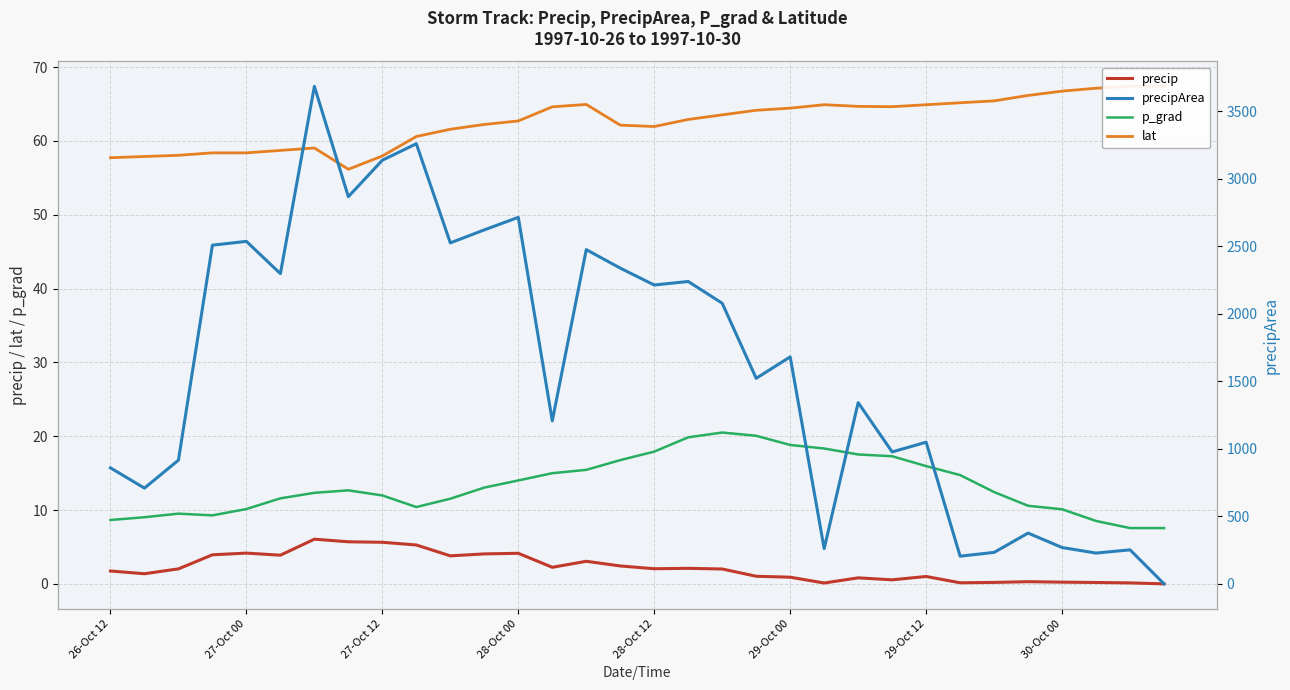

Between 30 and 17, which is larger?

17